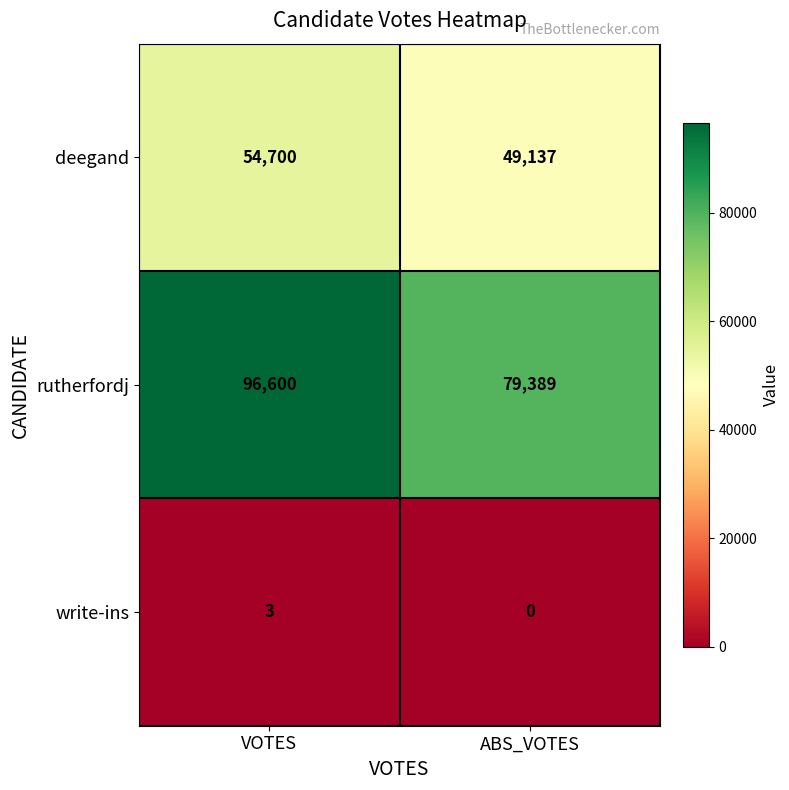

At which label does rutherfordj reach its peak?

VOTES